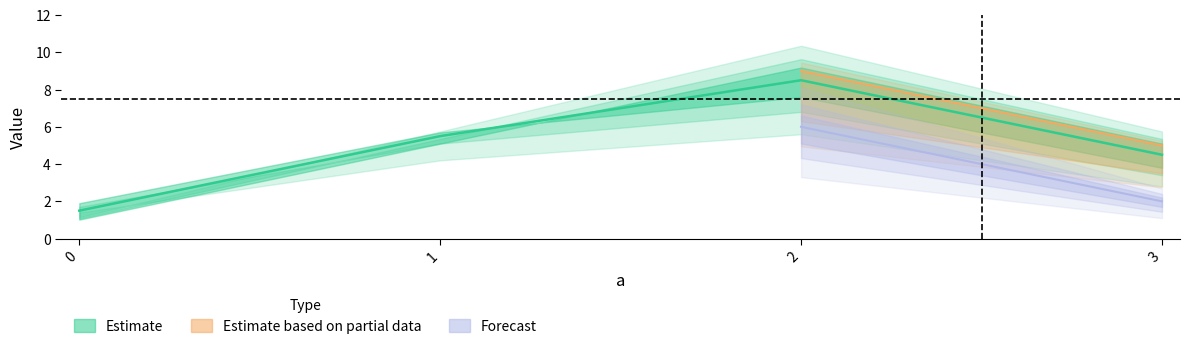

Which label corresponds to the largest value in the chart?

2